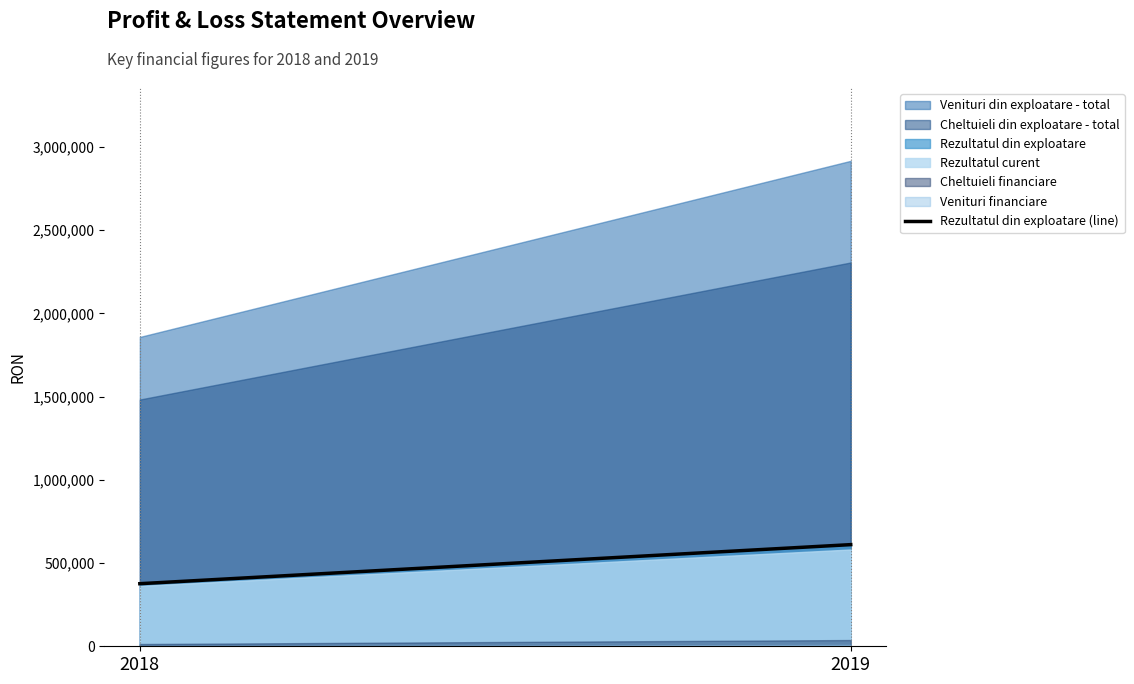

Where is the data nearest to the value 493406?

2018